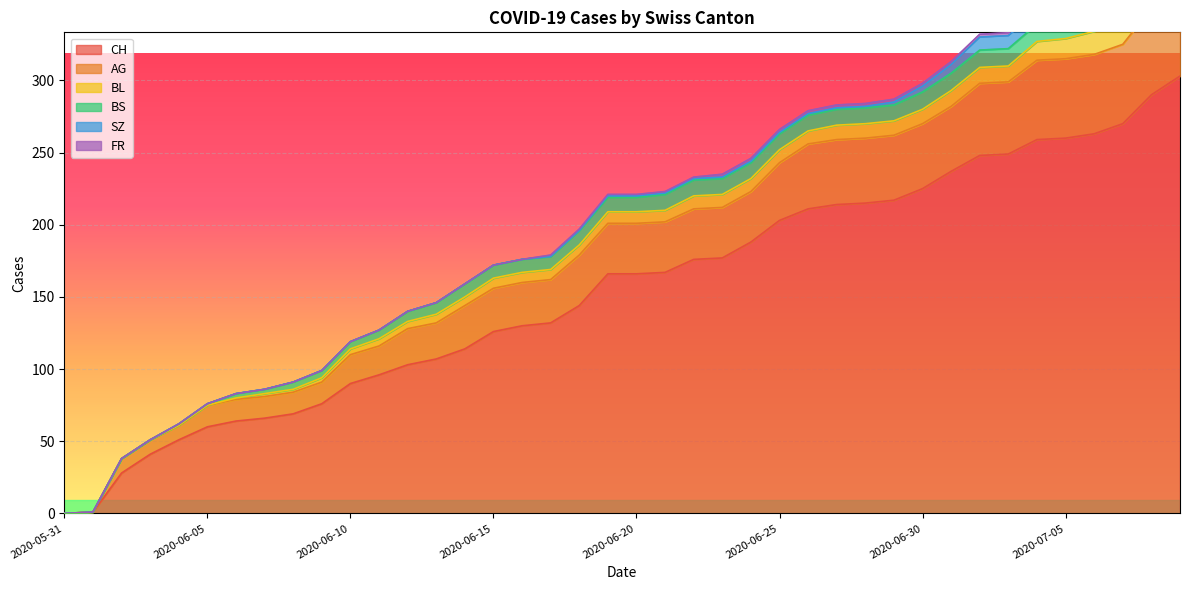

What position from the left is 2020-06-06?

7